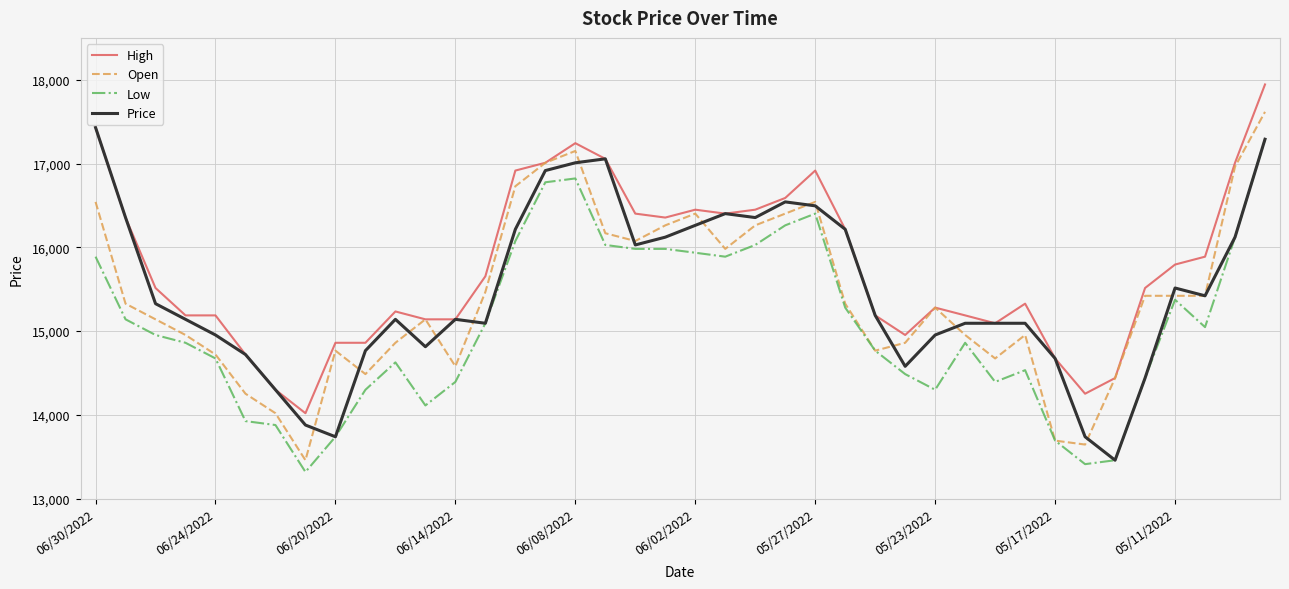

What is the lowest value of the Price series?

13458